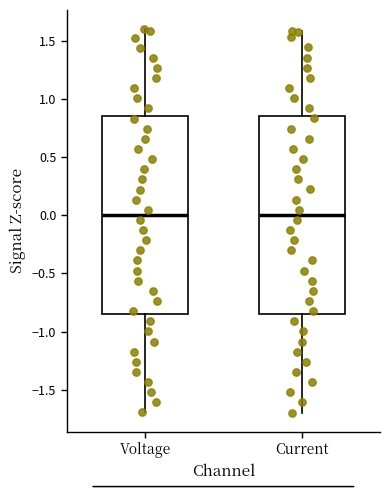

Reading left to right, transcribe this box plot: for each box, give where its median line is, the range the box spans, and where its two whiskers end, as read against the y-axis. The values are not printed on the chart, so give them approximately, as read against the axis.

Voltage: median 0.00, box -0.85 to 0.85, whiskers -1.70 to 1.60
Current: median 0.00, box -0.85 to 0.85, whiskers -1.70 to 1.60